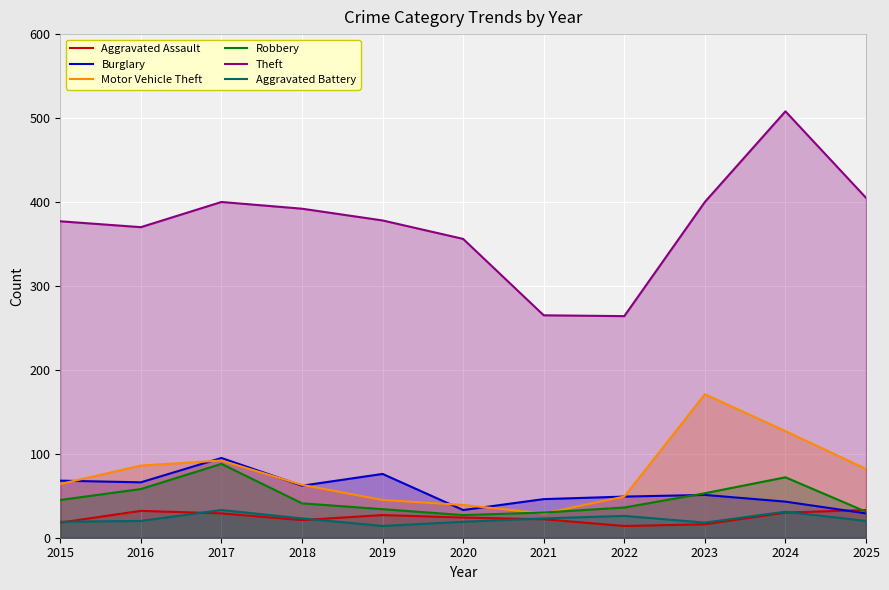

At how many categories does at least one series exceed 38?

11